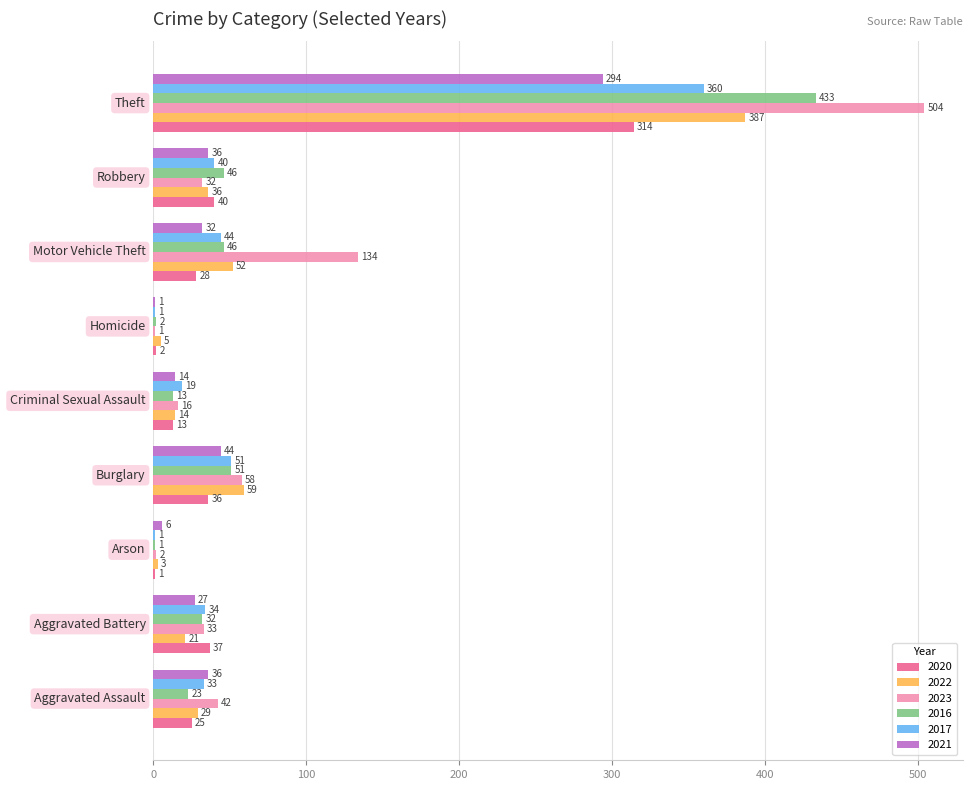

What is the sum of all 2016 values?

647